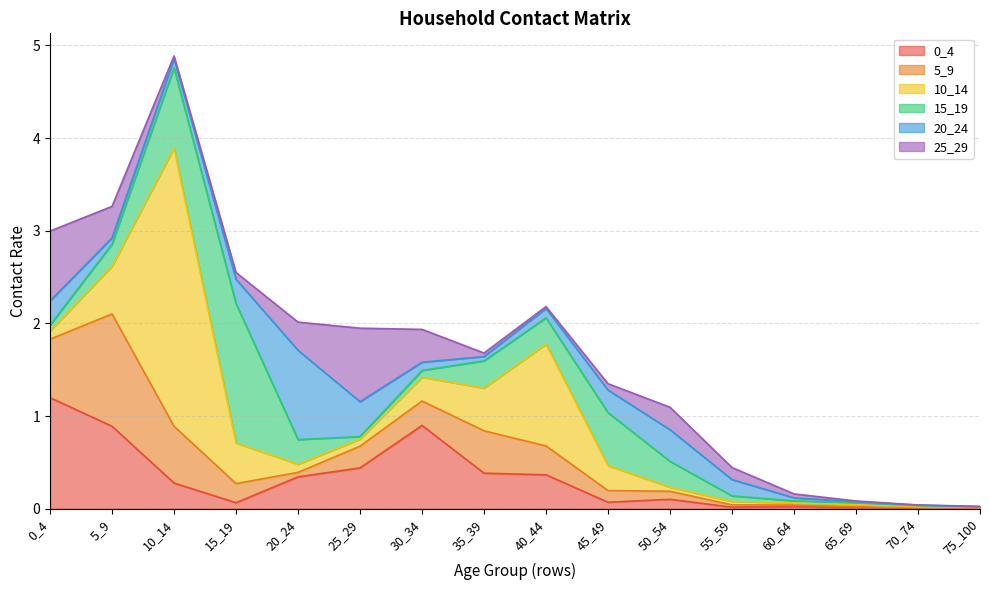

What is the value of the 0_4 point at the 11th from the left?

0.1